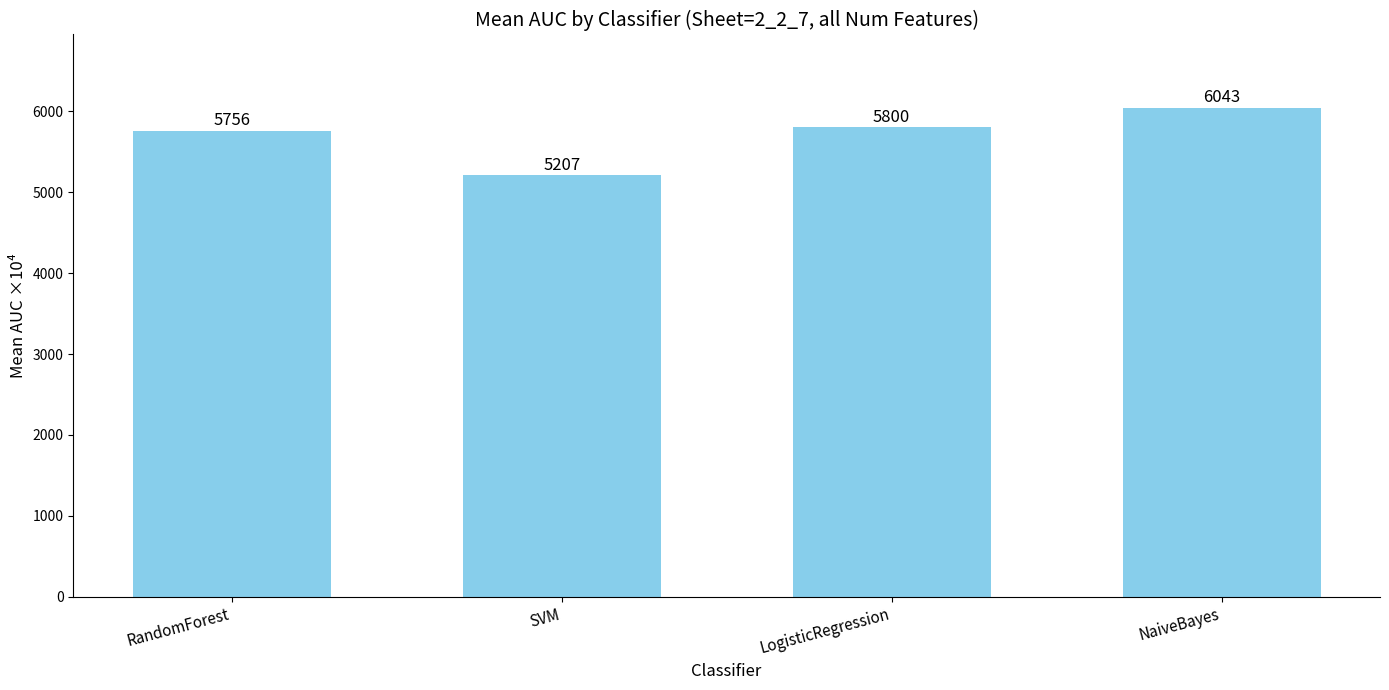

True or false: the data shows 5800 at LogisticRegression.

True